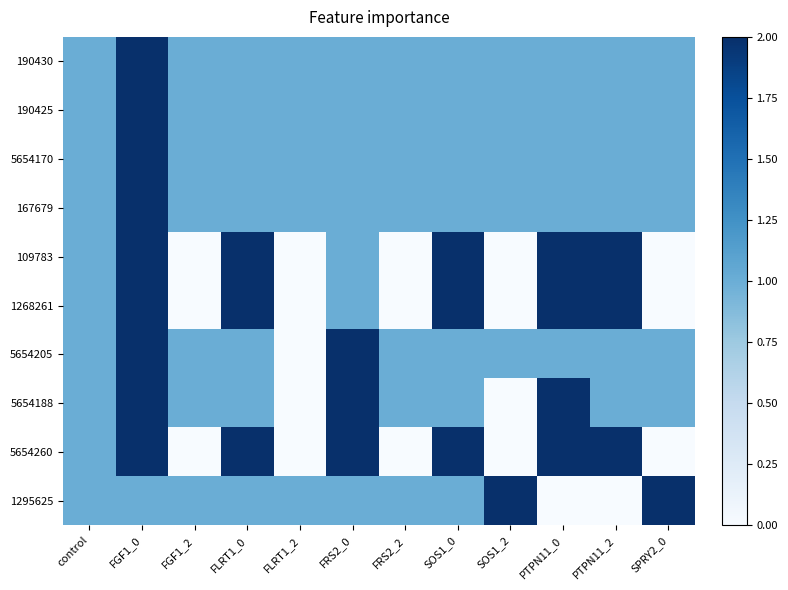

Reading left to right, extract all data points from this chart.

190430: control=1	FGF1_0=2	FGF1_2=1	FLRT1_0=1	FLRT1_2=1	FRS2_0=1	FRS2_2=1	SOS1_0=1	SOS1_2=1	PTPN11_0=1	PTPN11_2=1	SPRY2_0=1
190425: control=1	FGF1_0=2	FGF1_2=1	FLRT1_0=1	FLRT1_2=1	FRS2_0=1	FRS2_2=1	SOS1_0=1	SOS1_2=1	PTPN11_0=1	PTPN11_2=1	SPRY2_0=1
5654170: control=1	FGF1_0=2	FGF1_2=1	FLRT1_0=1	FLRT1_2=1	FRS2_0=1	FRS2_2=1	SOS1_0=1	SOS1_2=1	PTPN11_0=1	PTPN11_2=1	SPRY2_0=1
167679: control=1	FGF1_0=2	FGF1_2=1	FLRT1_0=1	FLRT1_2=1	FRS2_0=1	FRS2_2=1	SOS1_0=1	SOS1_2=1	PTPN11_0=1	PTPN11_2=1	SPRY2_0=1
109783: control=1	FGF1_0=2	FGF1_2=0	FLRT1_0=2	FLRT1_2=0	FRS2_0=1	FRS2_2=0	SOS1_0=2	SOS1_2=0	PTPN11_0=2	PTPN11_2=2	SPRY2_0=0
1268261: control=1	FGF1_0=2	FGF1_2=0	FLRT1_0=2	FLRT1_2=0	FRS2_0=1	FRS2_2=0	SOS1_0=2	SOS1_2=0	PTPN11_0=2	PTPN11_2=2	SPRY2_0=0
5654205: control=1	FGF1_0=2	FGF1_2=1	FLRT1_0=1	FLRT1_2=0	FRS2_0=2	FRS2_2=1	SOS1_0=1	SOS1_2=1	PTPN11_0=1	PTPN11_2=1	SPRY2_0=1
5654188: control=1	FGF1_0=2	FGF1_2=1	FLRT1_0=1	FLRT1_2=0	FRS2_0=2	FRS2_2=1	SOS1_0=1	SOS1_2=0	PTPN11_0=2	PTPN11_2=1	SPRY2_0=1
5654260: control=1	FGF1_0=2	FGF1_2=0	FLRT1_0=2	FLRT1_2=0	FRS2_0=2	FRS2_2=0	SOS1_0=2	SOS1_2=0	PTPN11_0=2	PTPN11_2=2	SPRY2_0=0
1295625: control=1	FGF1_0=1	FGF1_2=1	FLRT1_0=1	FLRT1_2=1	FRS2_0=1	FRS2_2=1	SOS1_0=1	SOS1_2=2	PTPN11_0=0	PTPN11_2=0	SPRY2_0=2